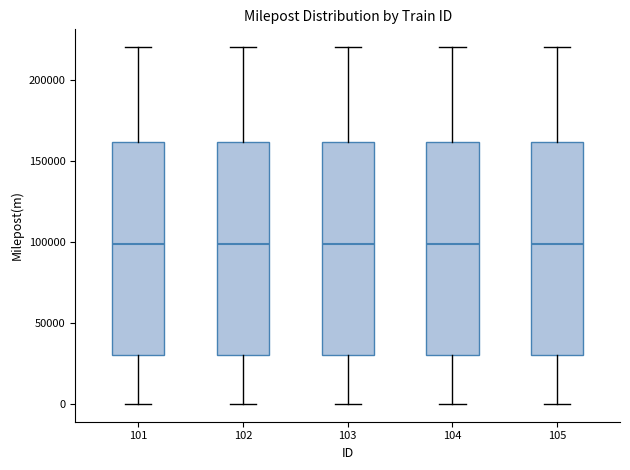

Where is the upper edge of the box at x = 104 on the y-axis? The values are not printed on the chart, so give them approximately, as read against the axis.

160000